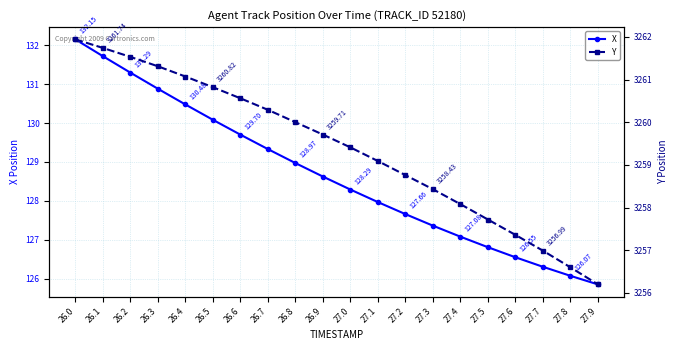

Which series changed the most between 27.1 and 27.6?

Y